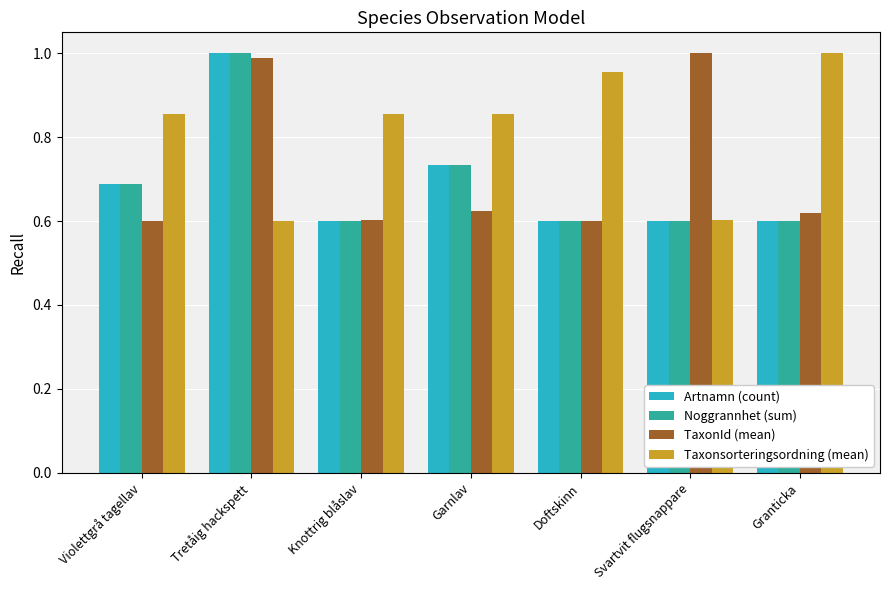

What is the label of the 2nd bar from the right?

Svartvit flugsnappare